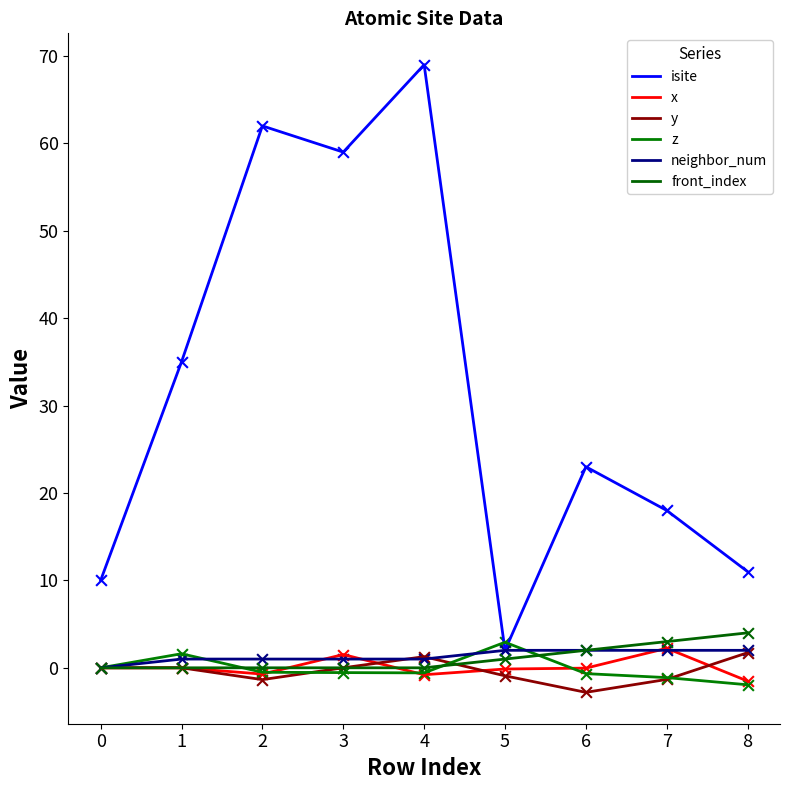

What are all the series names shown in the legend?

isite, x, y, z, neighbor_num, front_index